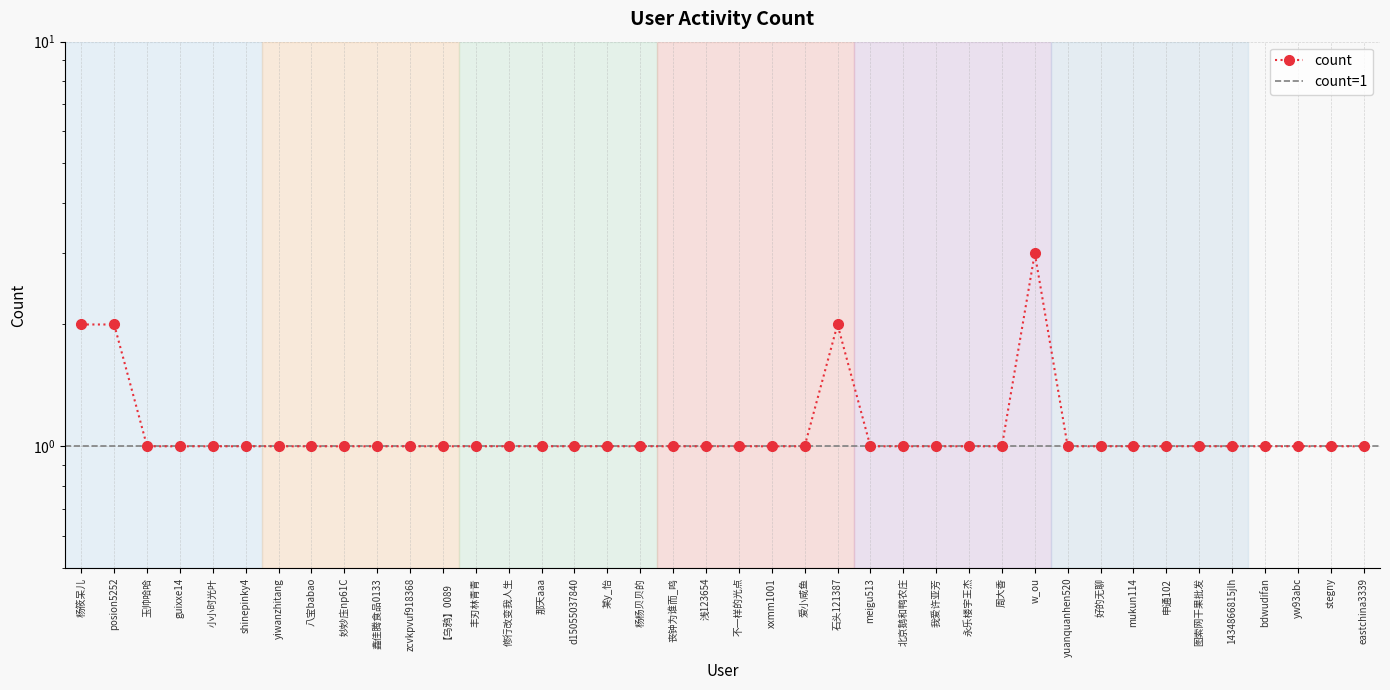

The chart shows a value of 1 at 鑫佳腾食品0133. True or false?

False